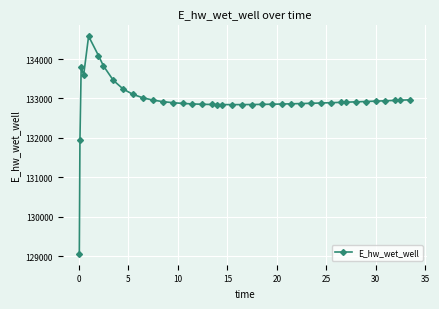

What is the value of the 34th point from the left?

132912.8